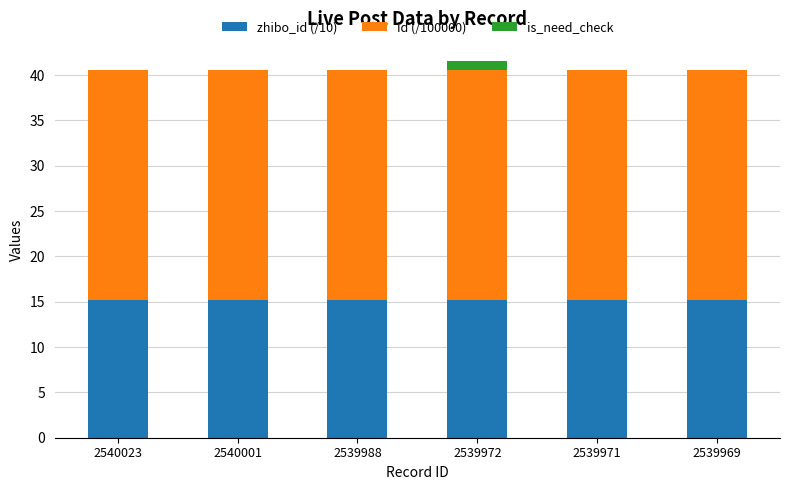

The zhibo_id (/10) series shows 6.0 at 2539988. True or false?

False